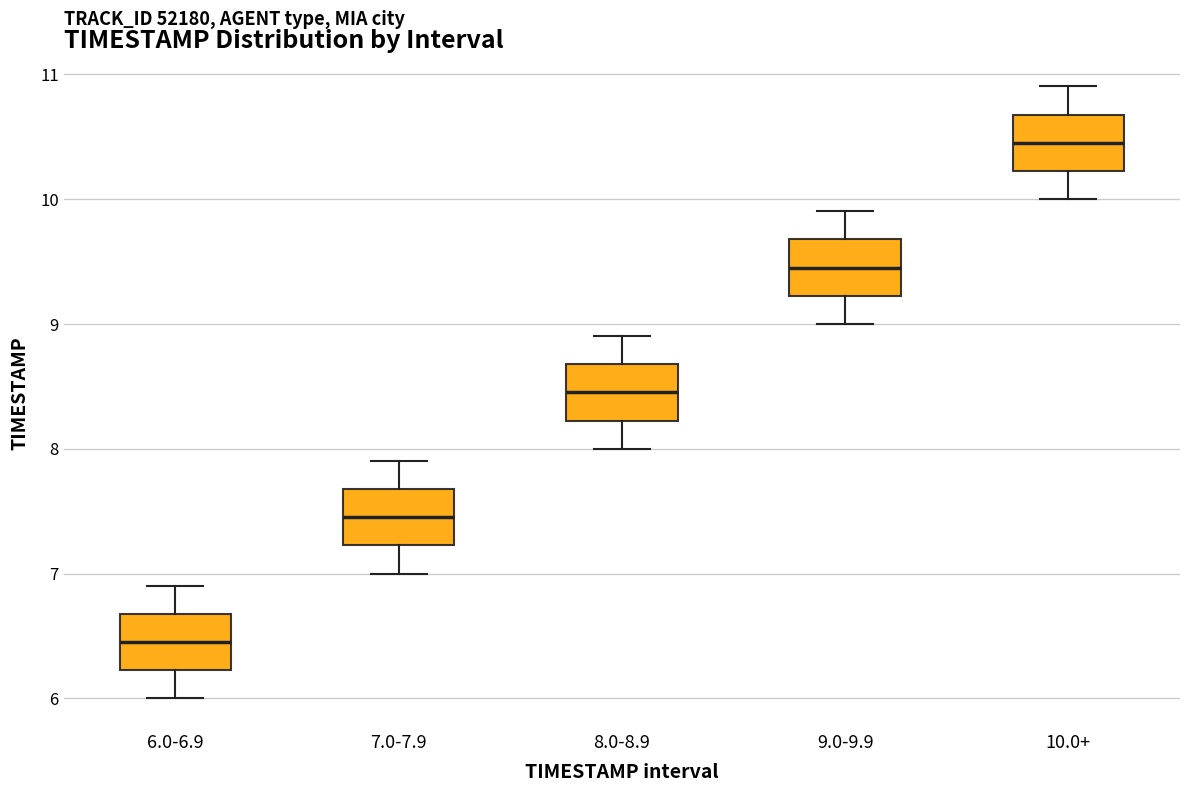

Reading left to right, transcribe this box plot: for each box, give where its median line is, the range the box spans, and where its two whiskers end, as read against the y-axis. The values are not printed on the chart, so give them approximately, as read against the axis.

6.0-6.9: median 6.5, box 6.2 to 6.7, whiskers 6.0 to 6.9
7.0-7.9: median 7.5, box 7.2 to 7.7, whiskers 7.0 to 7.9
8.0-8.9: median 8.5, box 8.2 to 8.7, whiskers 8.0 to 8.9
9.0-9.9: median 9.5, box 9.2 to 9.7, whiskers 9.0 to 9.9
10.0+: median 10.5, box 10.2 to 10.7, whiskers 10.0 to 10.9